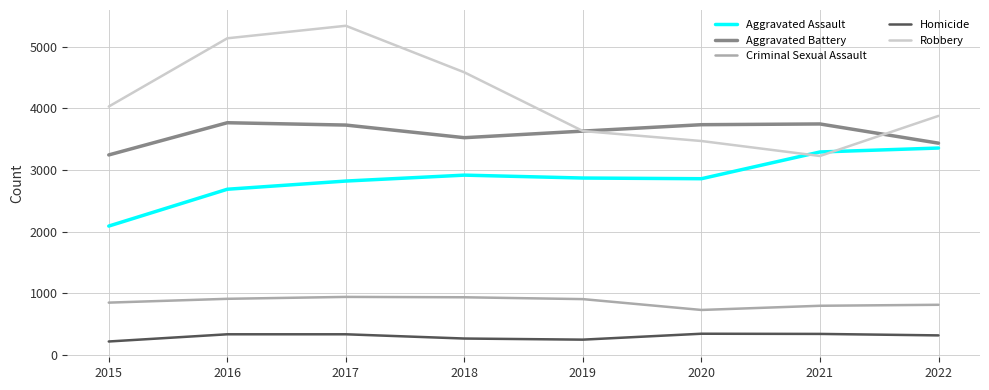

True or false: Criminal Sexual Assault and Aggravated Assault cross at least once.

False